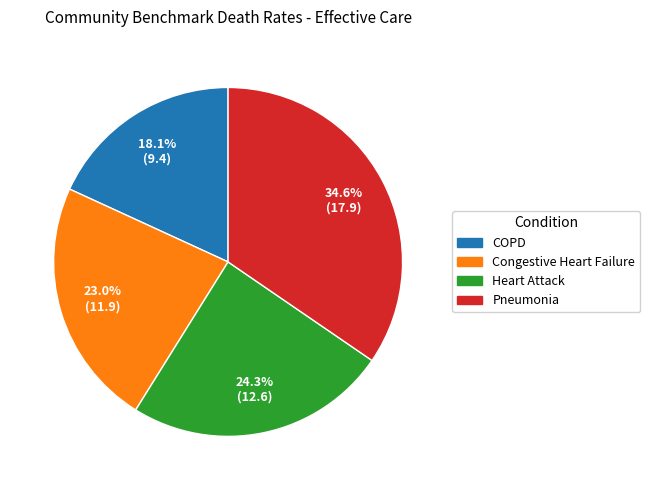

How many slices are in this pie chart?

4